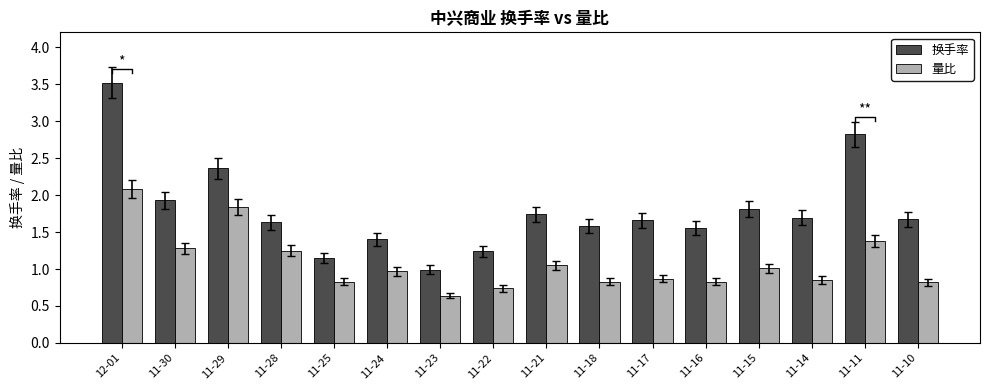

True or false: 换手率 has a value of 1.9 at 11-30.

True